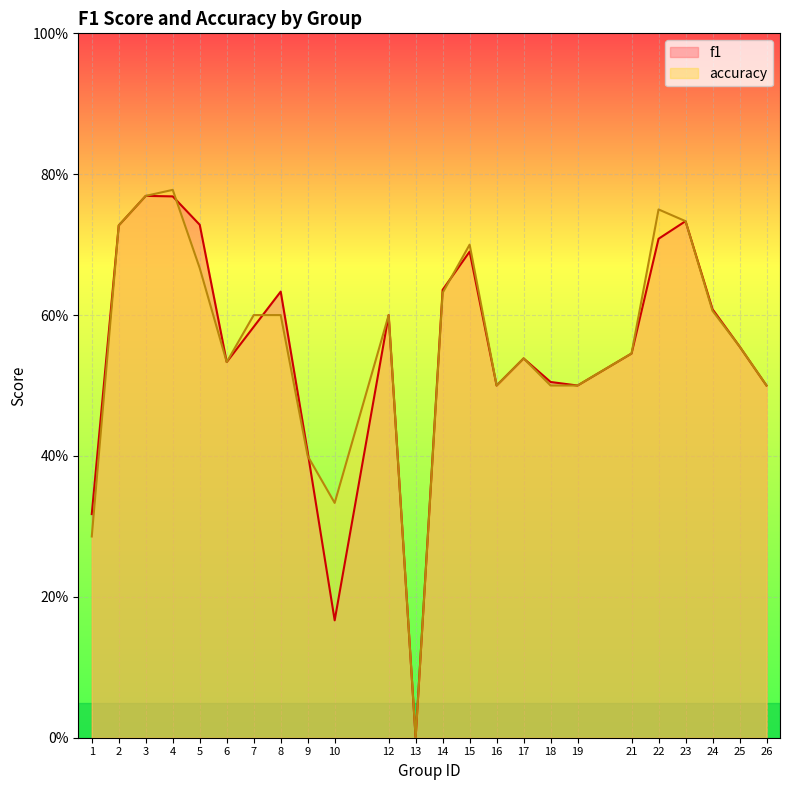

Rank the series at 21 from highest to lowest value.

f1, accuracy